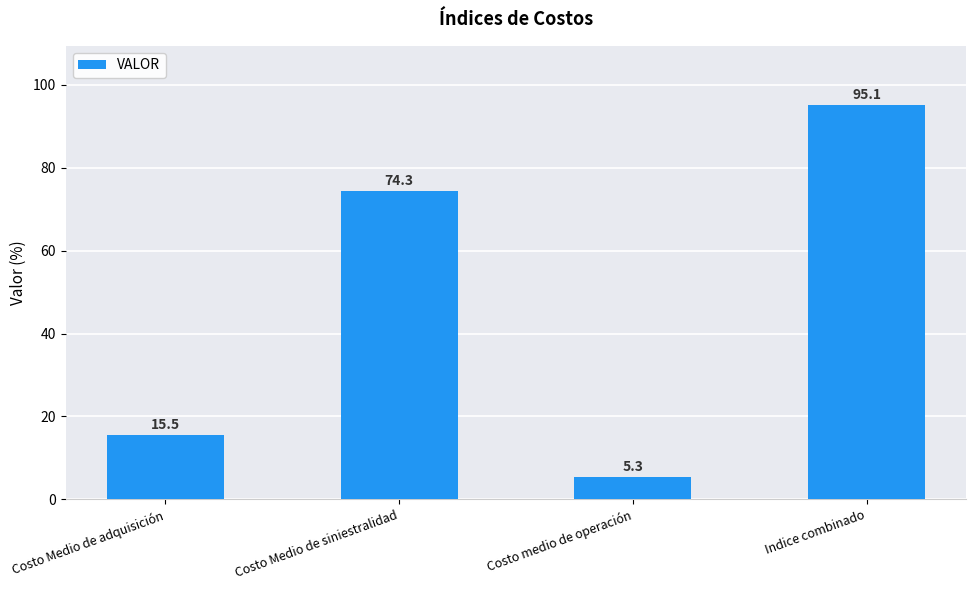

Reading left to right, extract all data points from this chart.

Costo Medio de adquisición=15.5	Costo Medio de siniestralidad=74.3	Costo medio de operación=5.3	Indice combinado=95.1